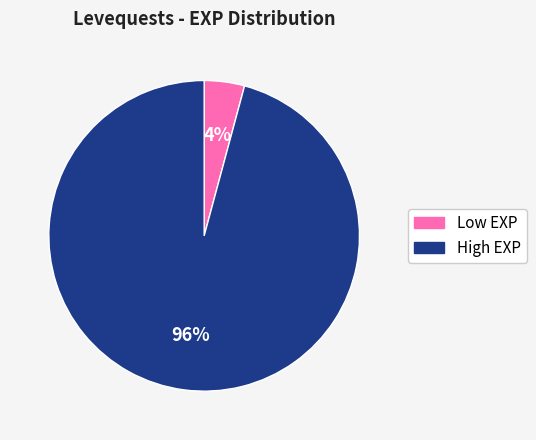

Is there a majority slice in this chart?

Yes